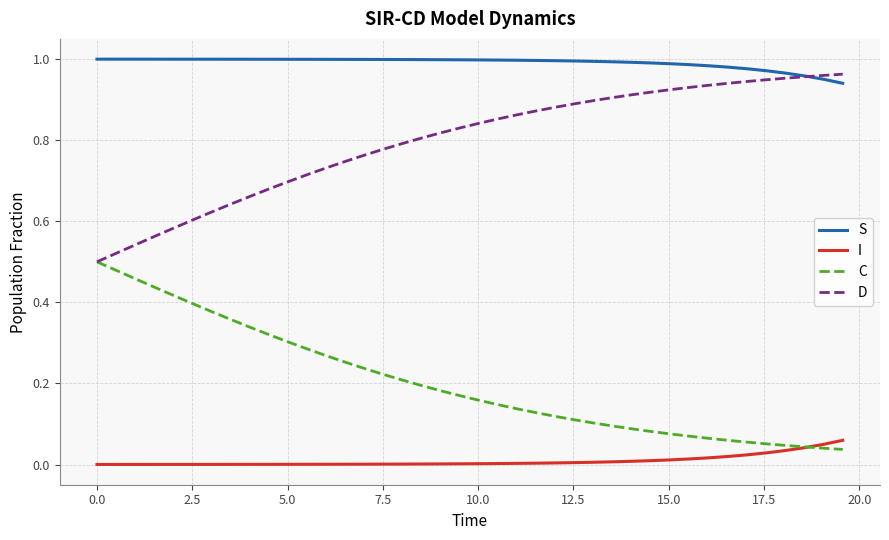

True or false: I and S intersect in this chart.

False